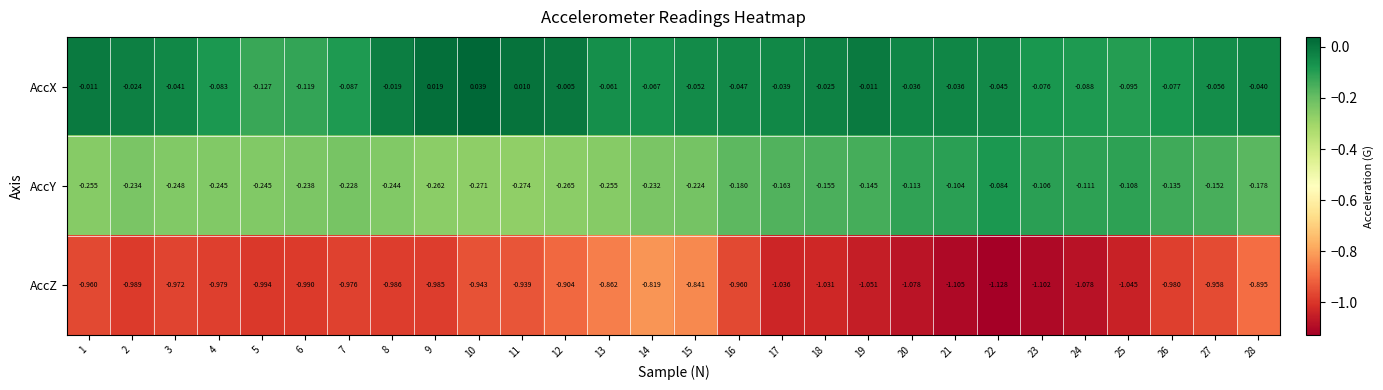

Is the value of AccZ at 24 greater than the value of AccY at 28?

No